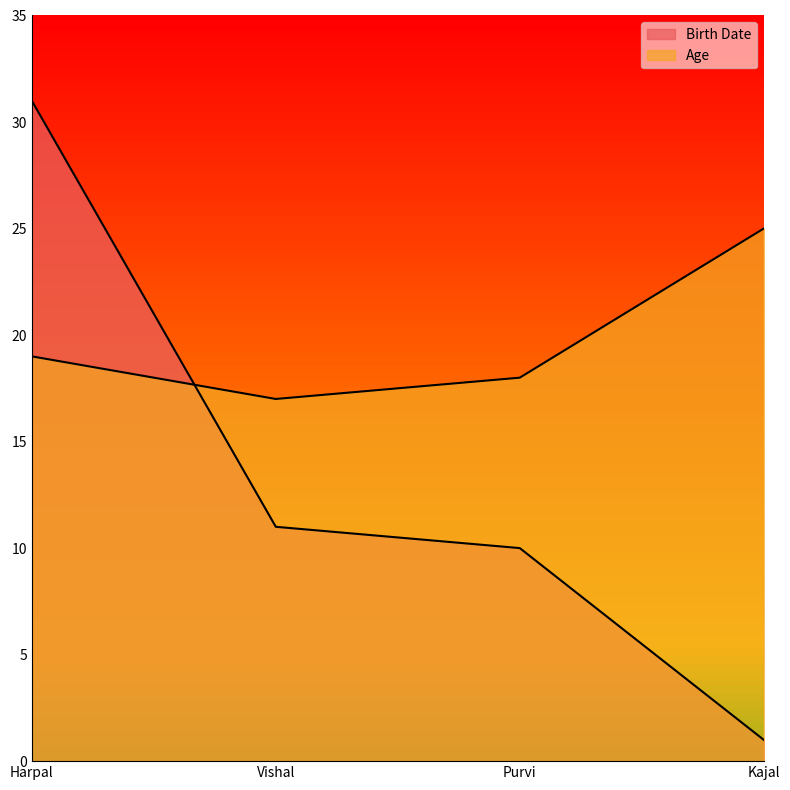

What is the average value of the Birth Date series?

13